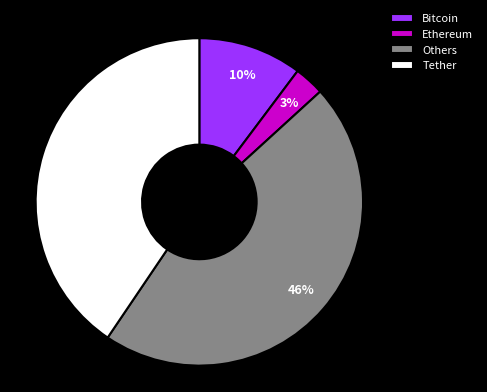

Does Bitcoin account for over 50% of the chart?

No